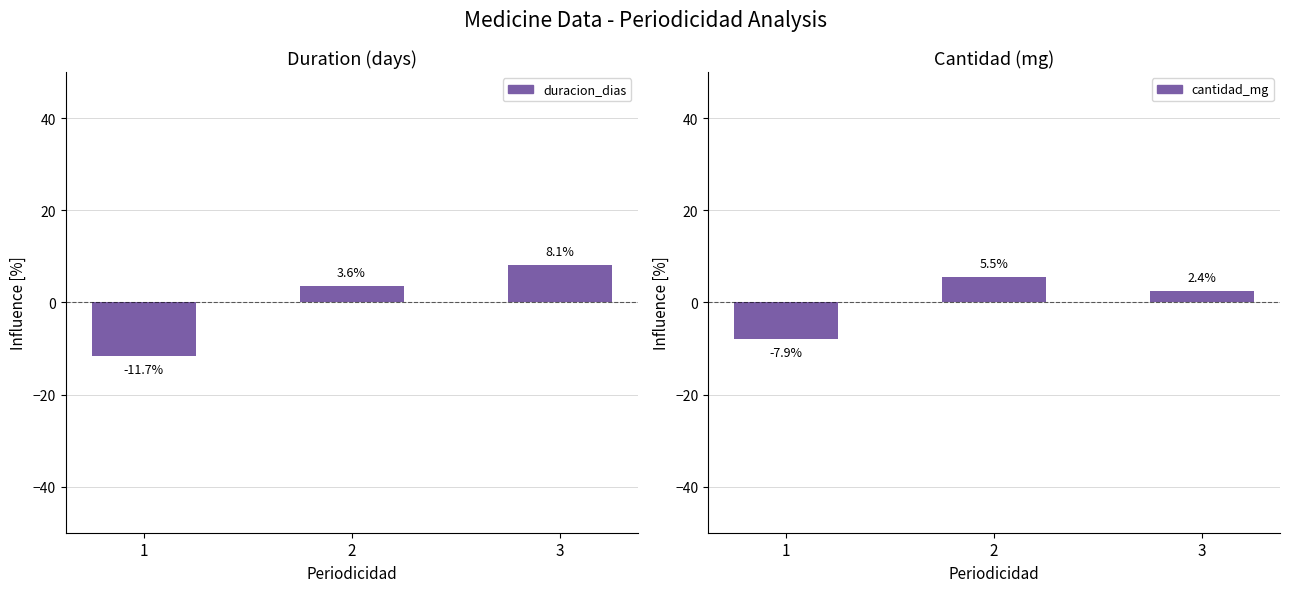

What is the value of the duracion_dias bar at the 3rd from the left?

8.1